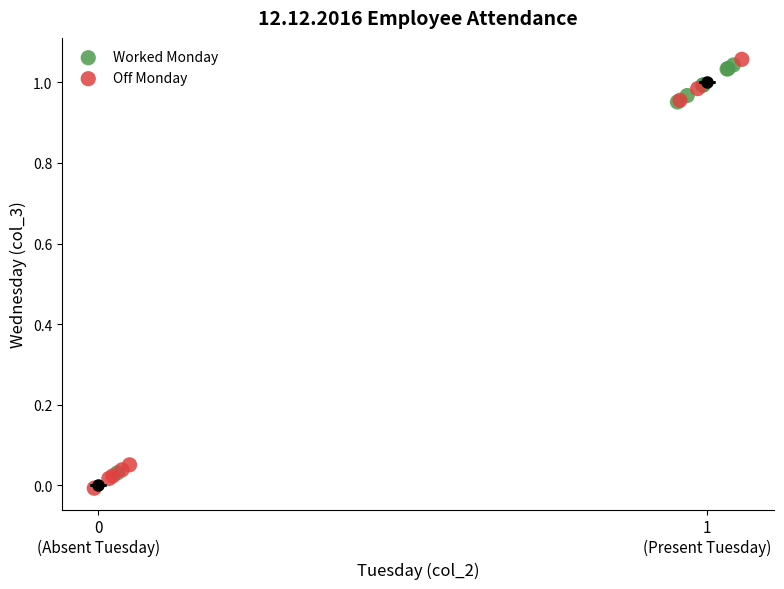

What are all the series names shown in the legend?

Worked Monday, Off Monday